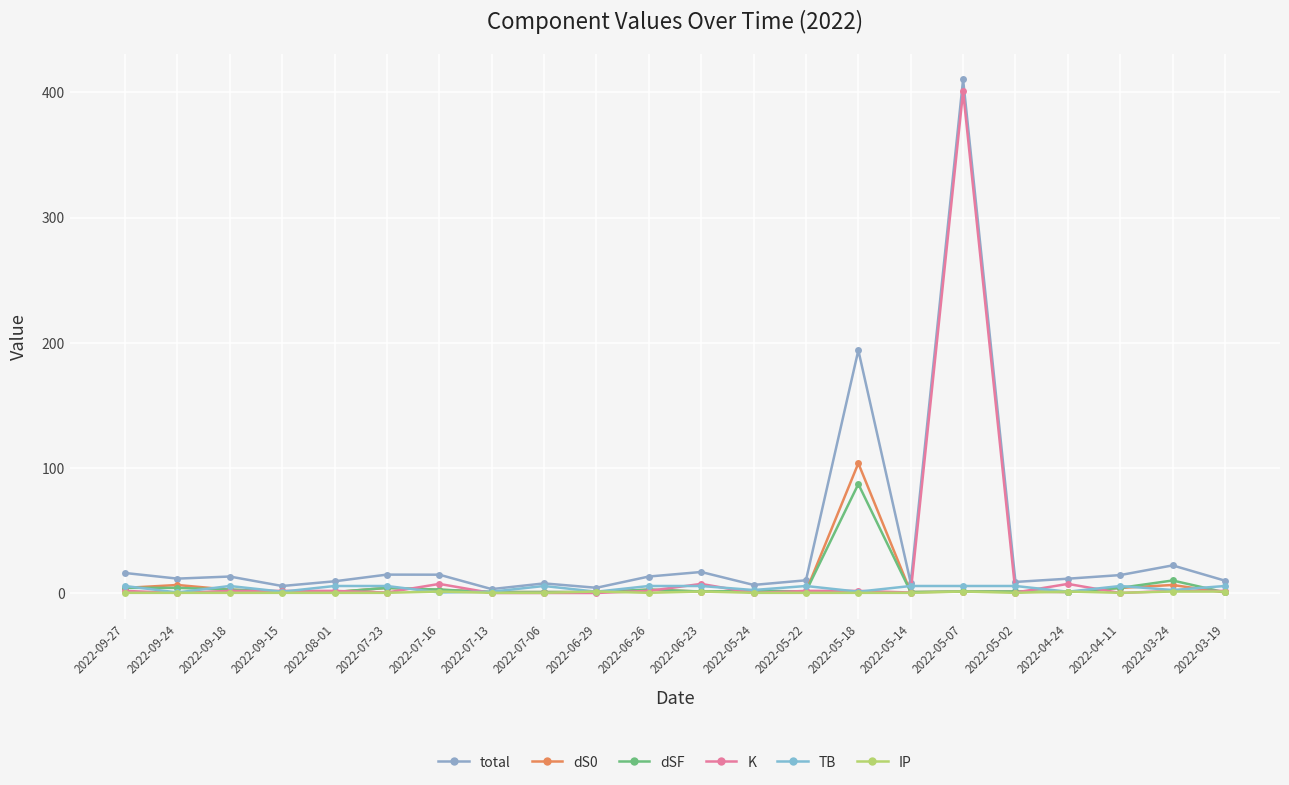

Which has a higher value, 2022-04-24 or 2022-06-23?

2022-06-23